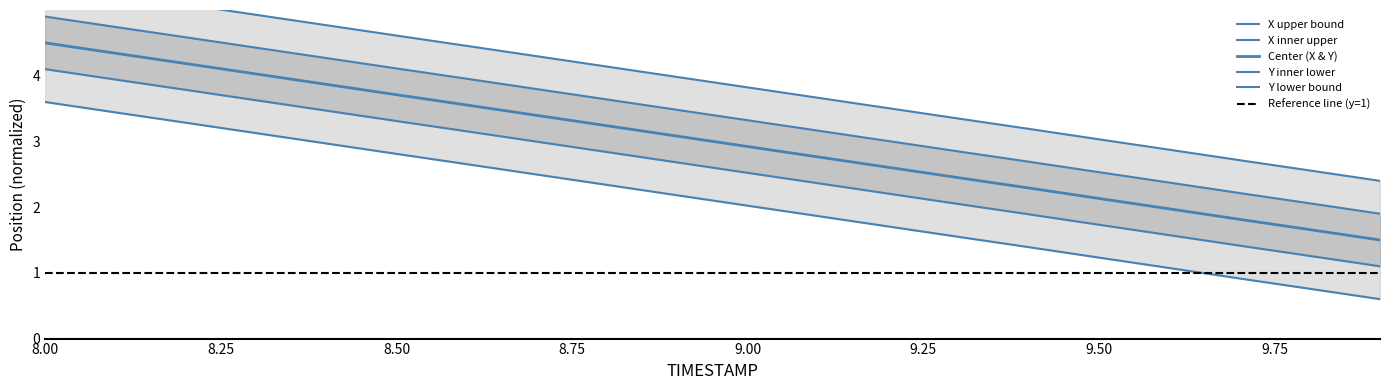

Is it true that Y equals 1.9 at 9.9?

True